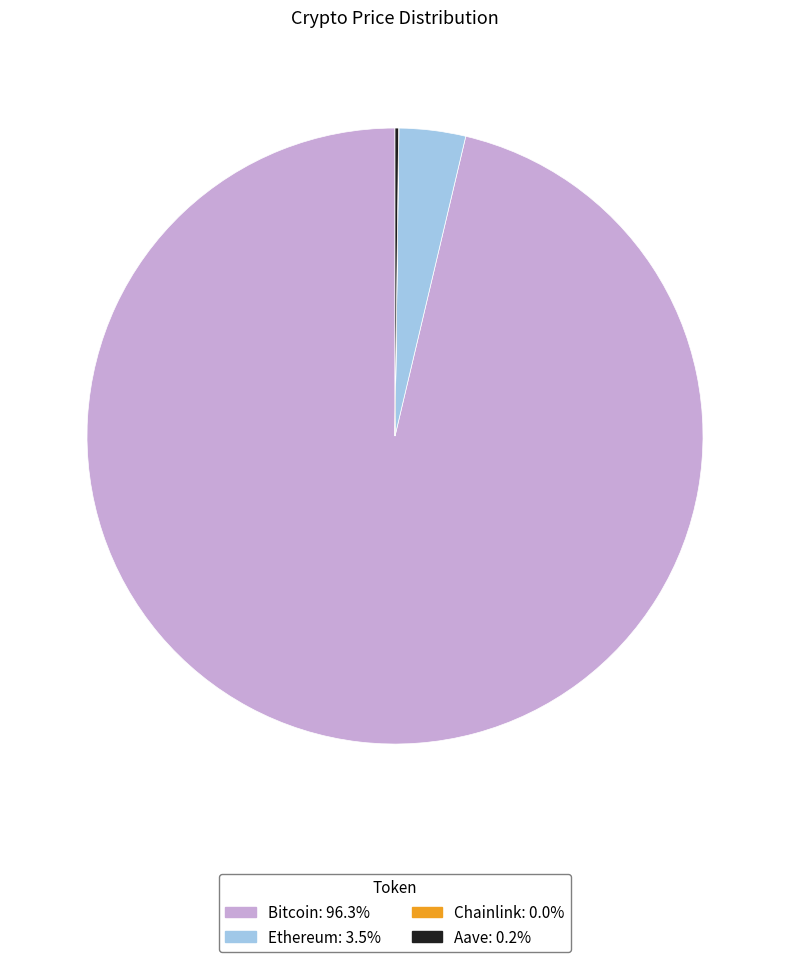

Is there a majority slice in this chart?

Yes